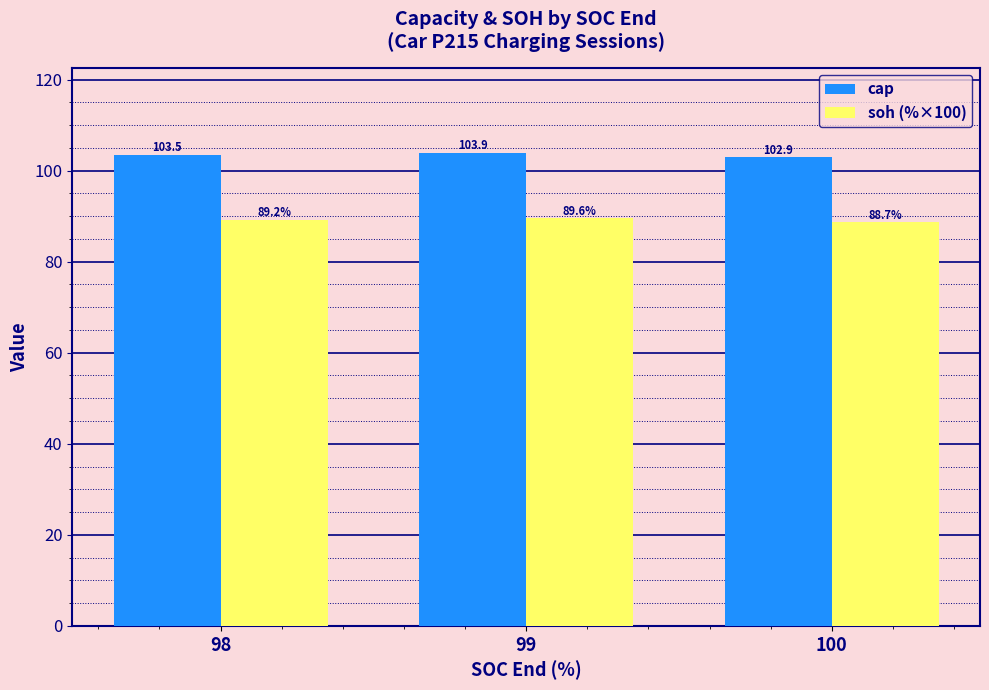

What is the difference between the highest and lowest values at 100?

14.2